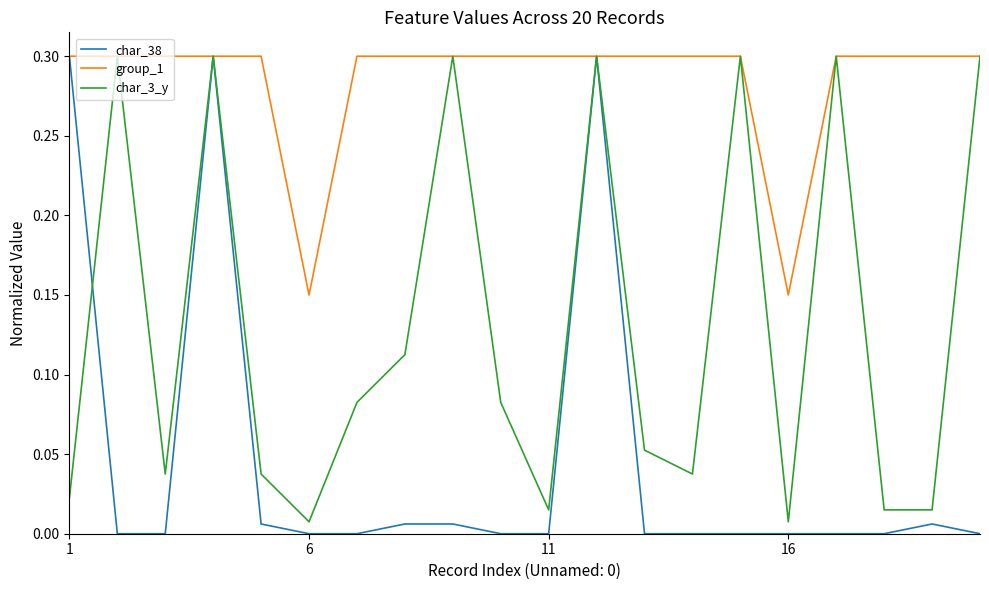

Rank the series by their average value, from highest to lowest.

group_1, char_3_y, char_38